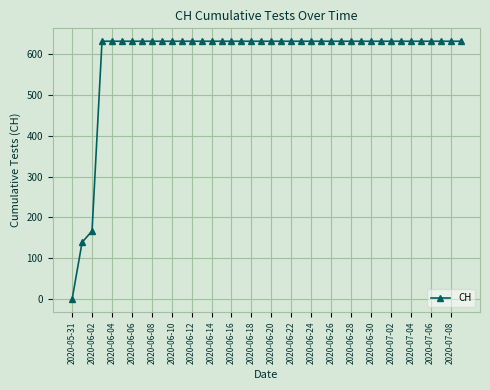

What is the value of the 17th point from the left?

631